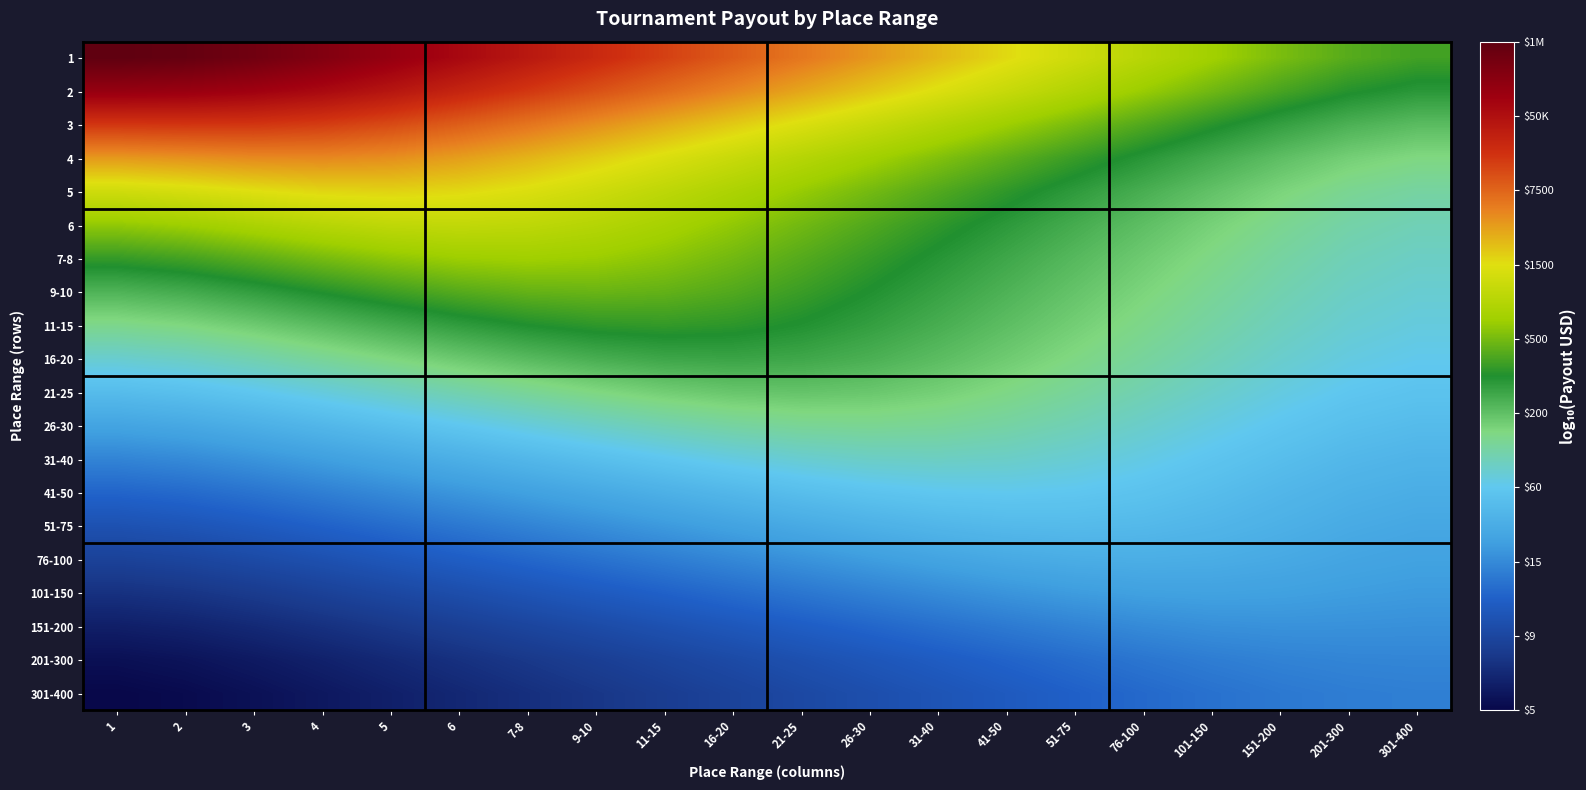

Which series has the largest total across all categories?

1